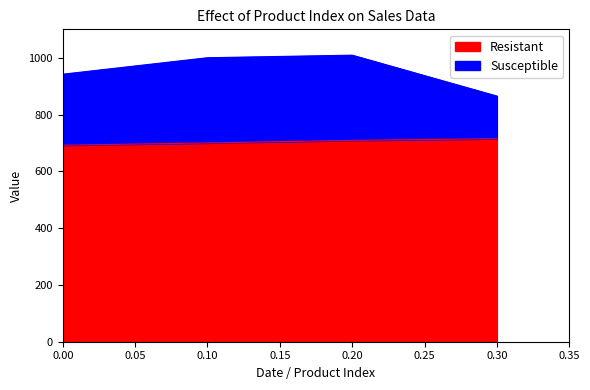

What is the total value across all series at 0.10?

1000